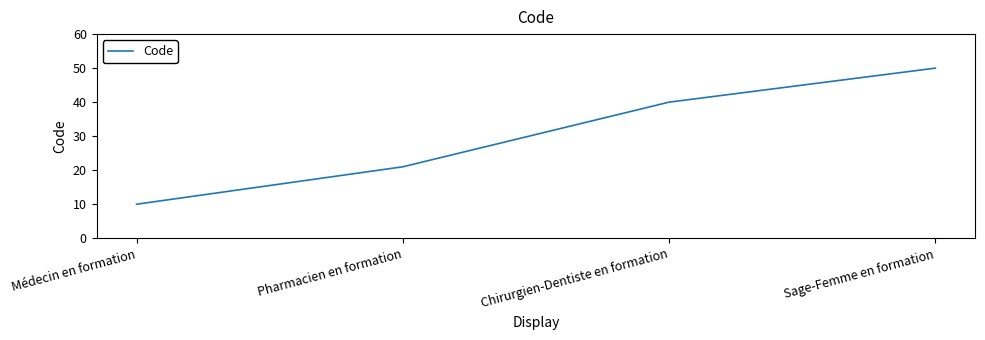

List the labels in order of value, smallest first.

Médecin en formation, Pharmacien en formation, Chirurgien-Dentiste en formation, Sage-Femme en formation